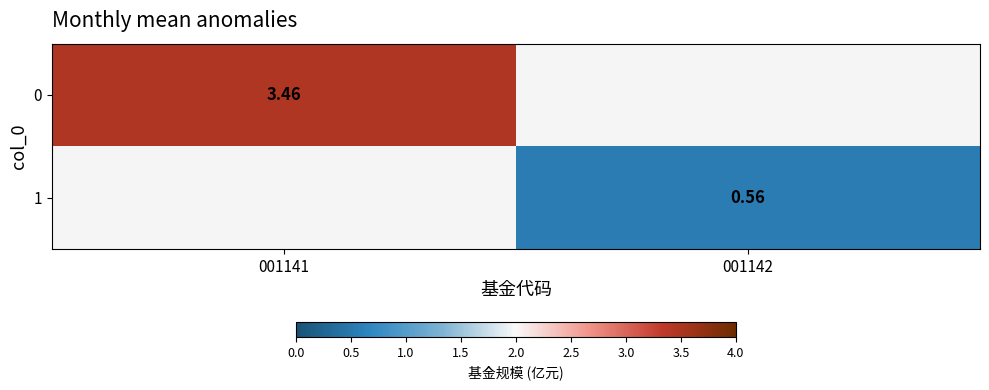

The value of 1 at 001142 is 0.6. True or false?

True